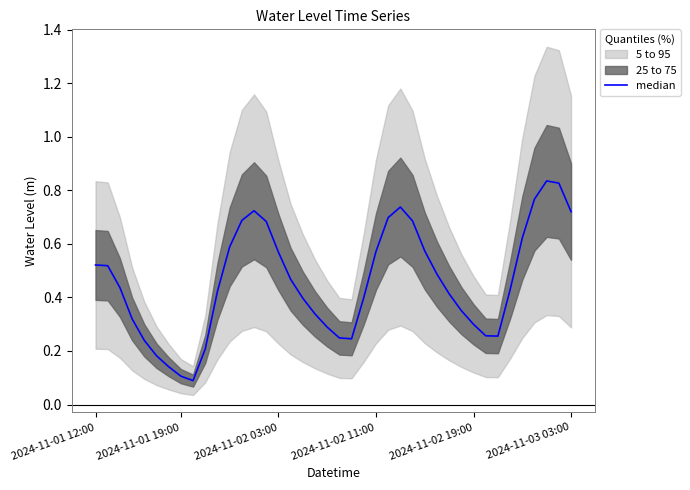

How many values are between 0 and 1?

40